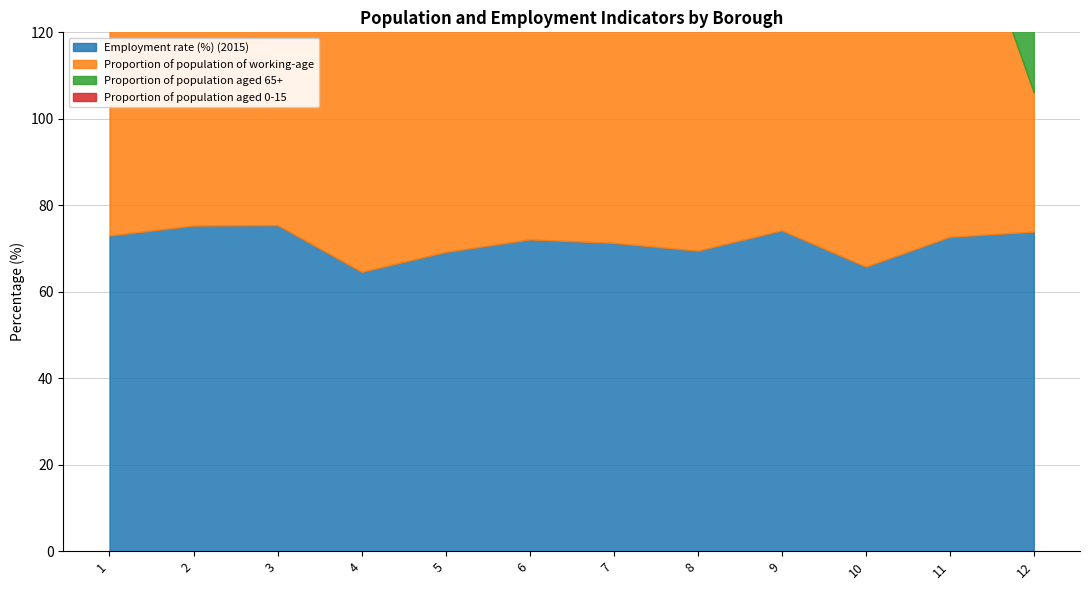

Reading left to right, what are all the values shown in this chart?

Employment rate (%) (2015): 73.0	75.3	75.4	64.6	69.2	72.1	71.3	69.5	74.2	65.8	72.7	73.9
Proportion of population of working-age: 87.2	88.4	87.0	90.6	82.8	89.4	90.7	82.5	88.7	86.1	88.3	32.2
Proportion of population aged 65+: 12.8	11.6	13.0	9.4	17.2	10.6	9.3	17.5	11.3	13.9	11.7	17.7
Proportion of population aged 0-15: 22.7	15.8	22.3	27.2	8.8	21.8	19.5	20.1	21.0	21.0	21.2	18.8